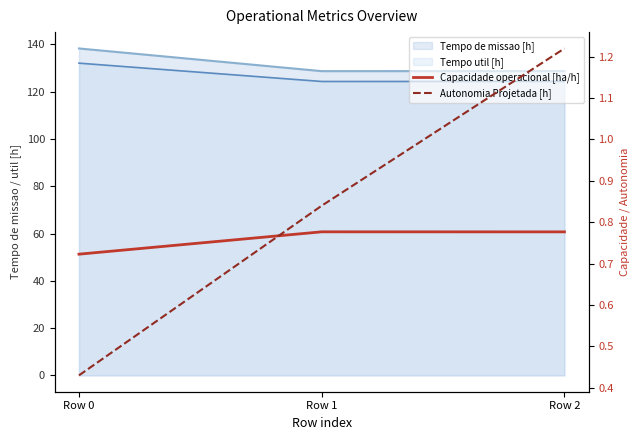

The Capacidade operacional [ha/h] series shows 0.8 at Row 1. True or false?

True